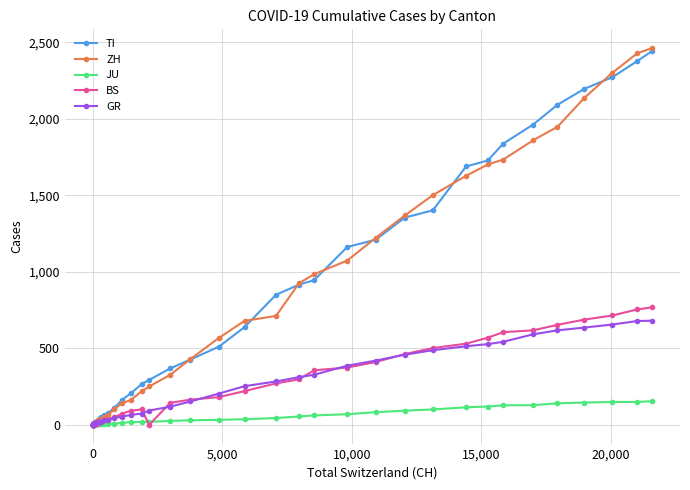

What are all the series names shown in the legend?

TI, ZH, JU, BS, GR